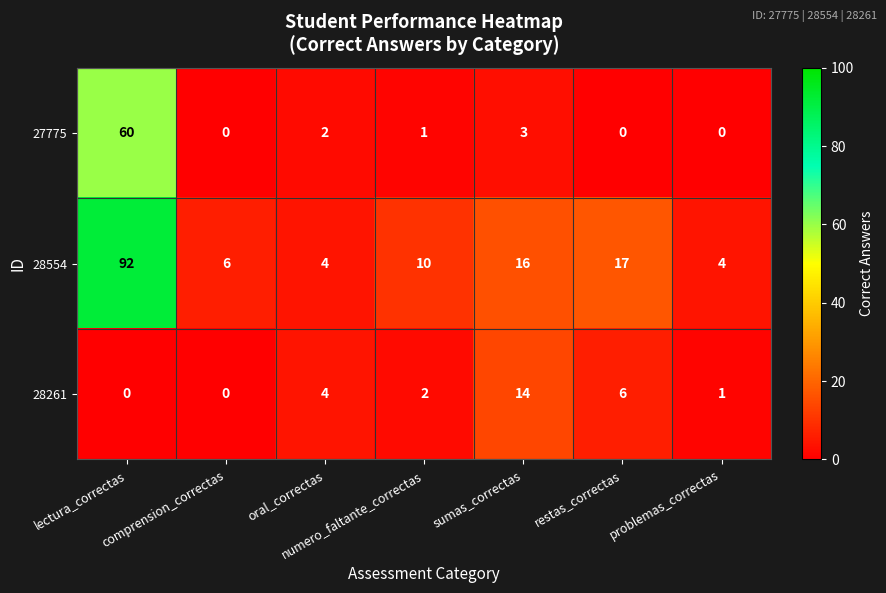

What is the maximum value for 28261?

14